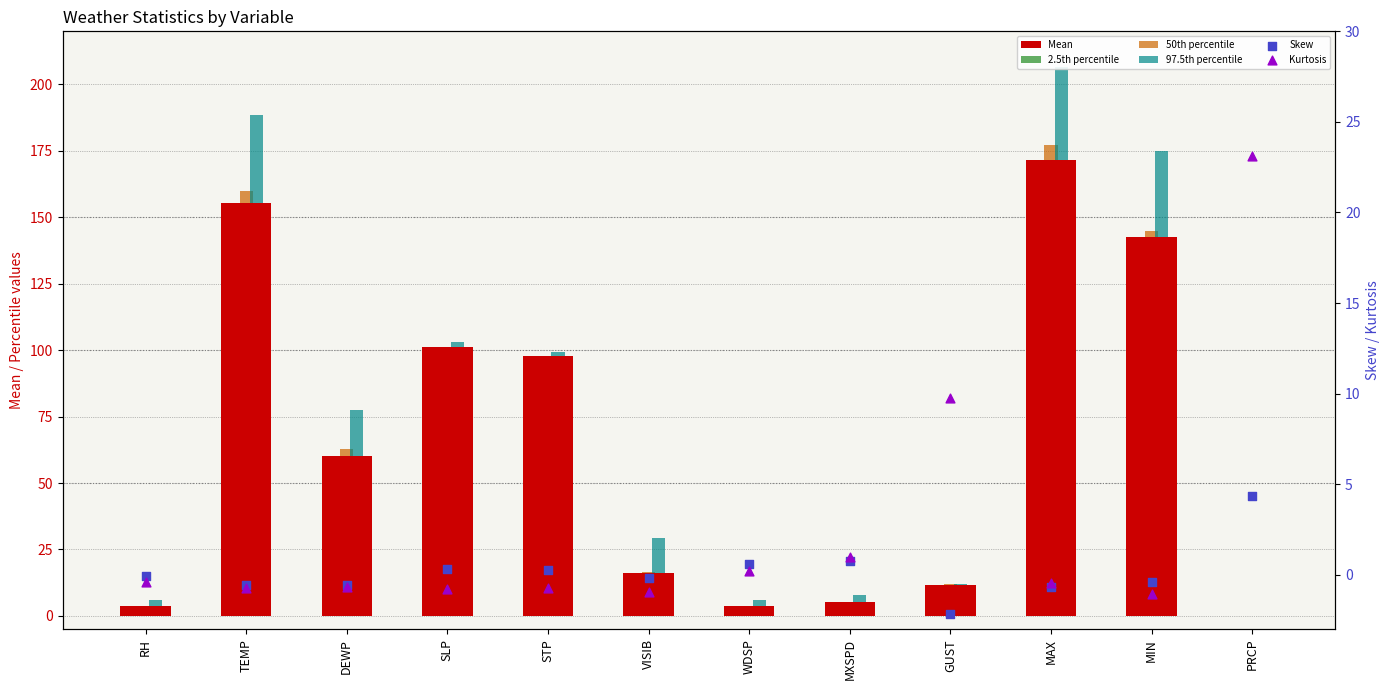

What are all the series names shown in the legend?

Mean, 2.5th percentile, 50th percentile, 97.5th percentile, Skew, Kurtosis